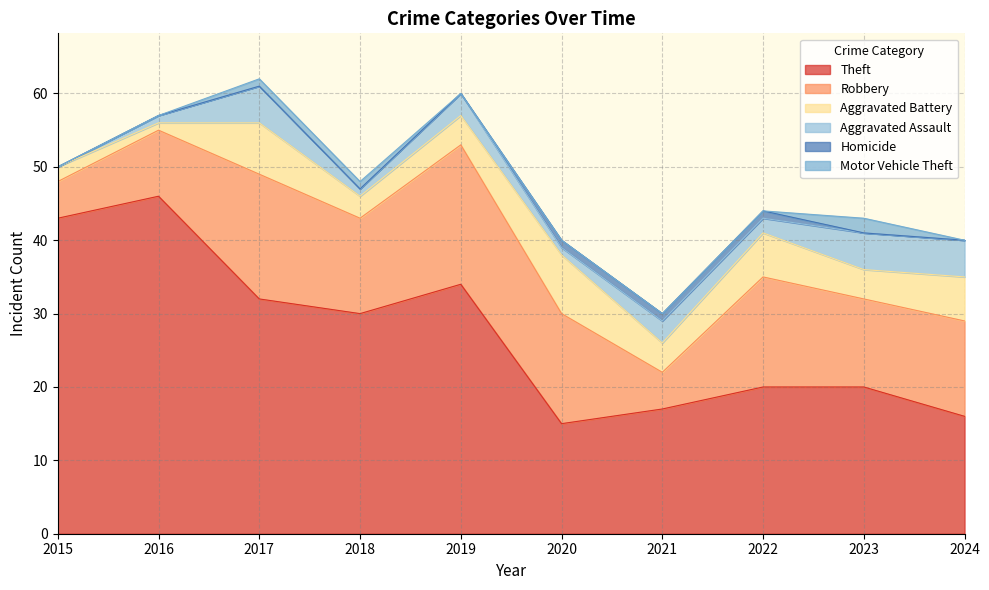

Which series changed the most between 2018 and 2019?

Robbery